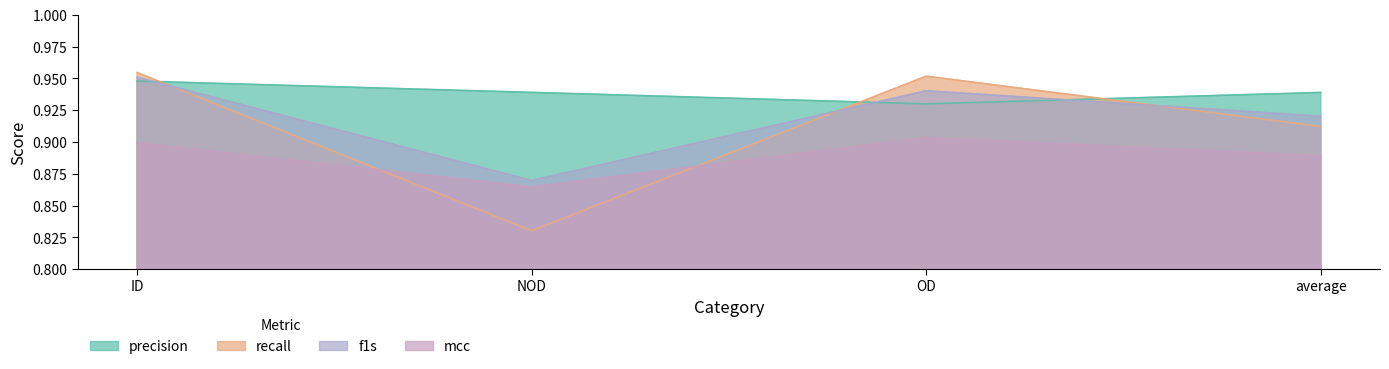

Does the chart display data point markers on the line(s)?

No